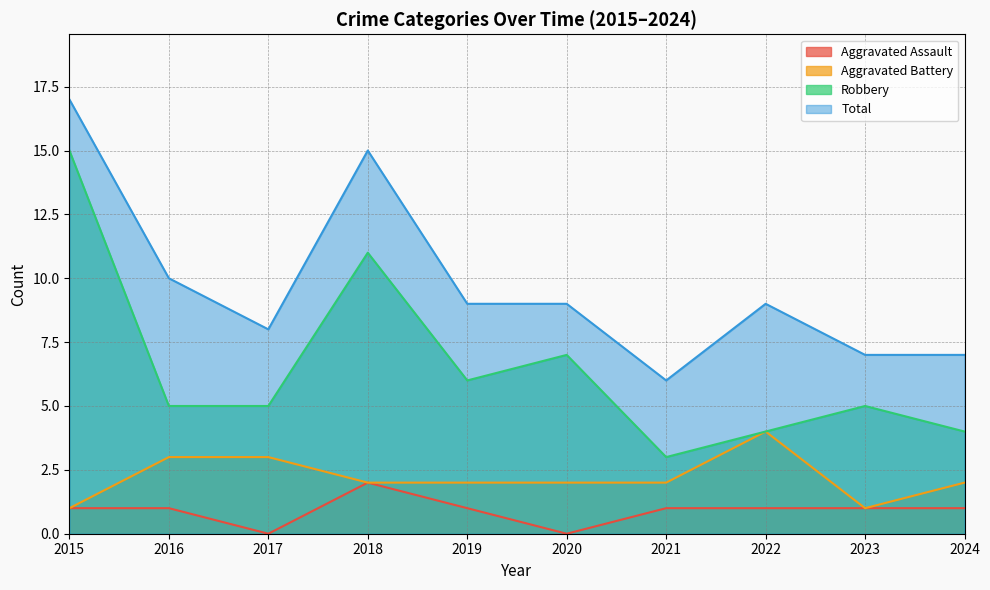

The Aggravated Assault series shows 1 at 2023. True or false?

True